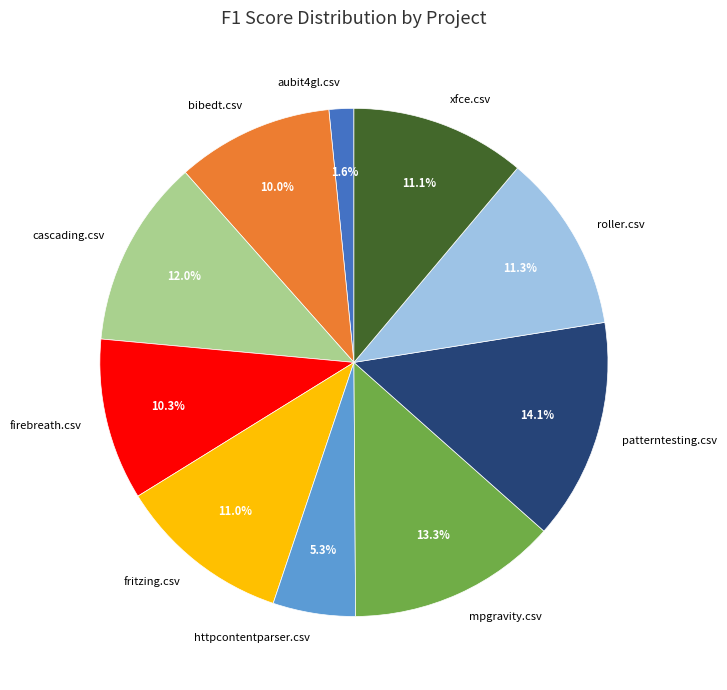

Combined, do bibedt.csv and mpgravity.csv account for over 50%?

No